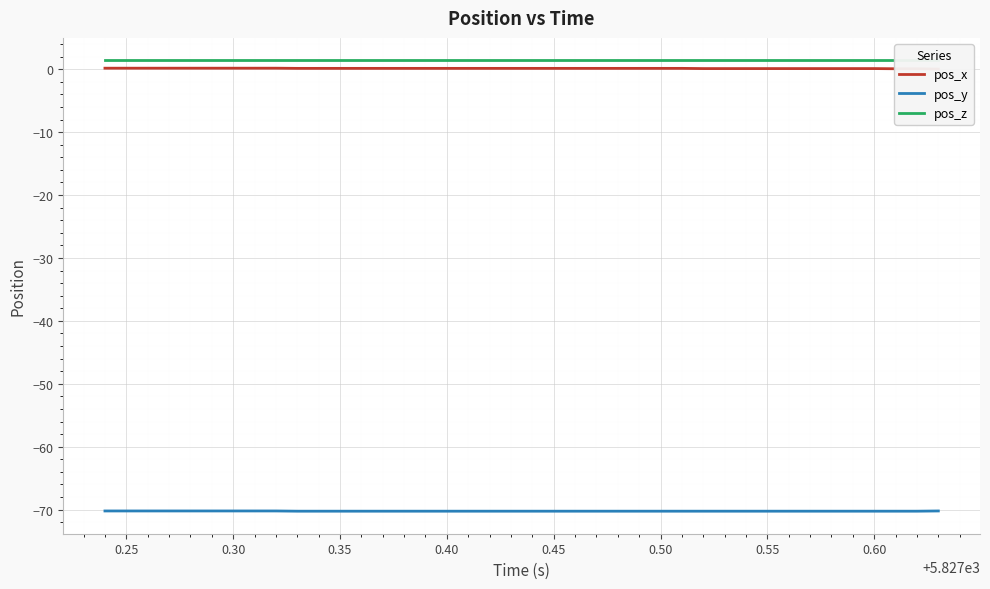

What is the average value of the pos_z series?

1.4